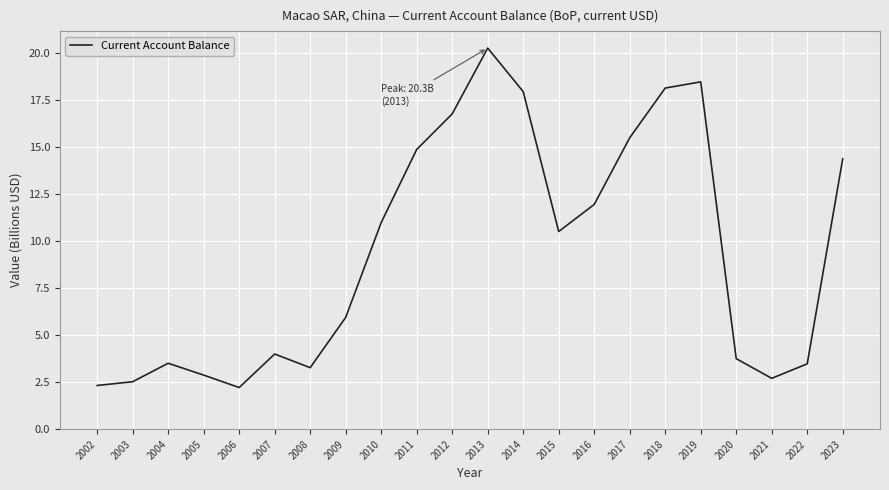

Count the number of values greater than 10.

11